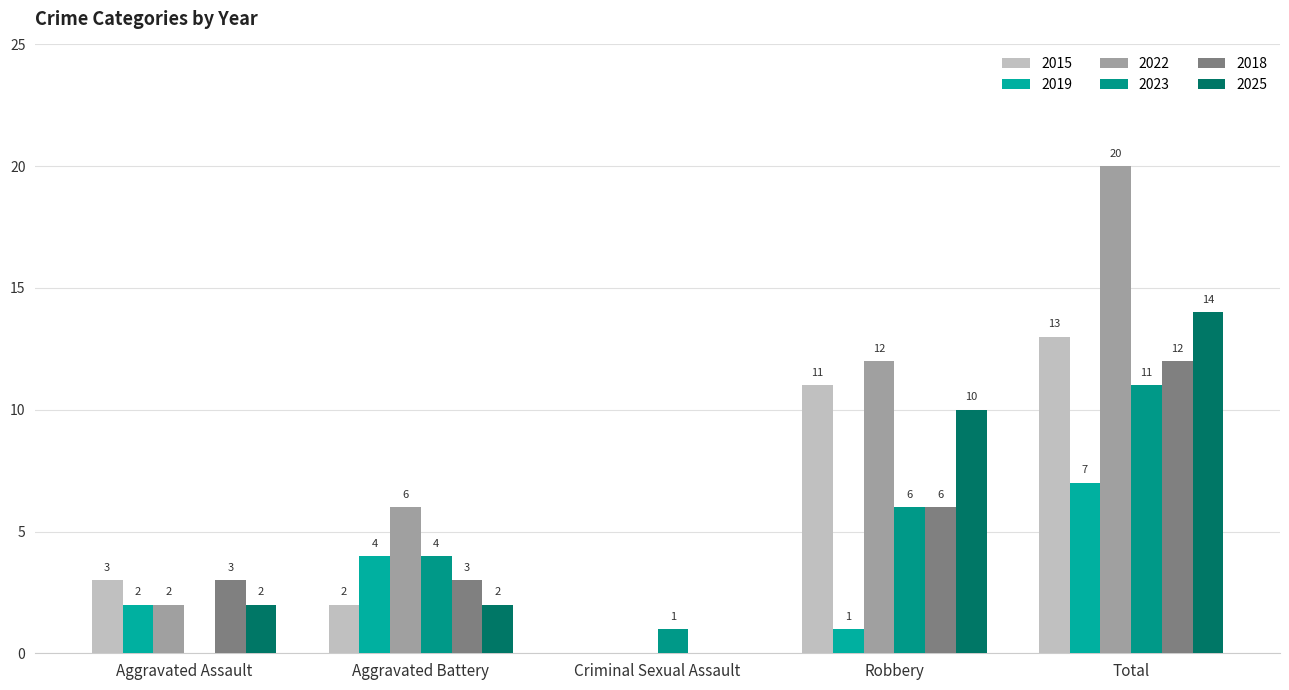

Does the chart contain stacked bars?

No